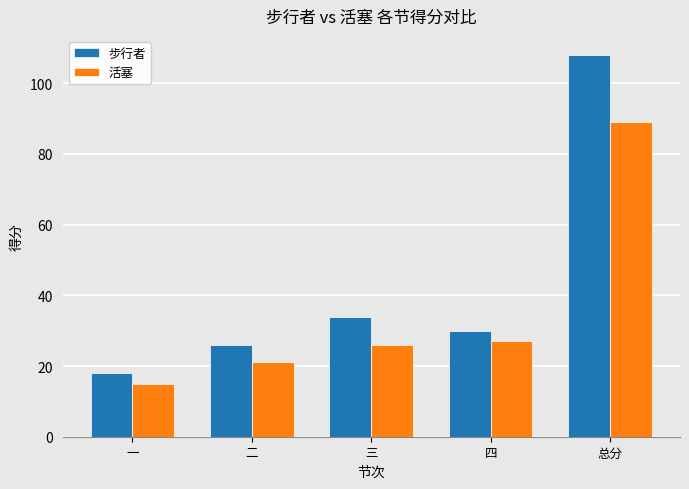

List the series in order of their peak value, highest first.

步行者, 活塞